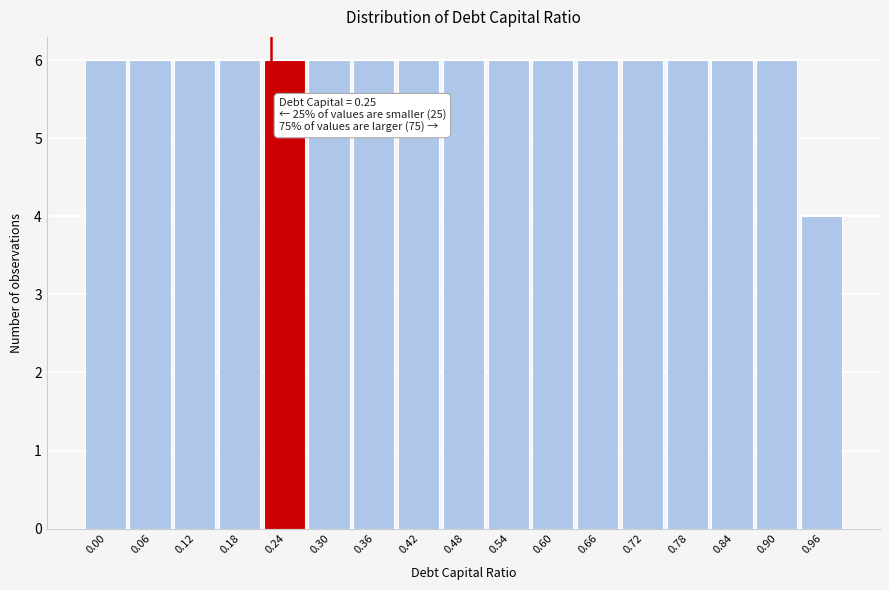

Reading left to right, transcribe all the data shown in this chart.

6	6	6	6	6	6	6	6	6	6	6	6	6	6	6	6	4